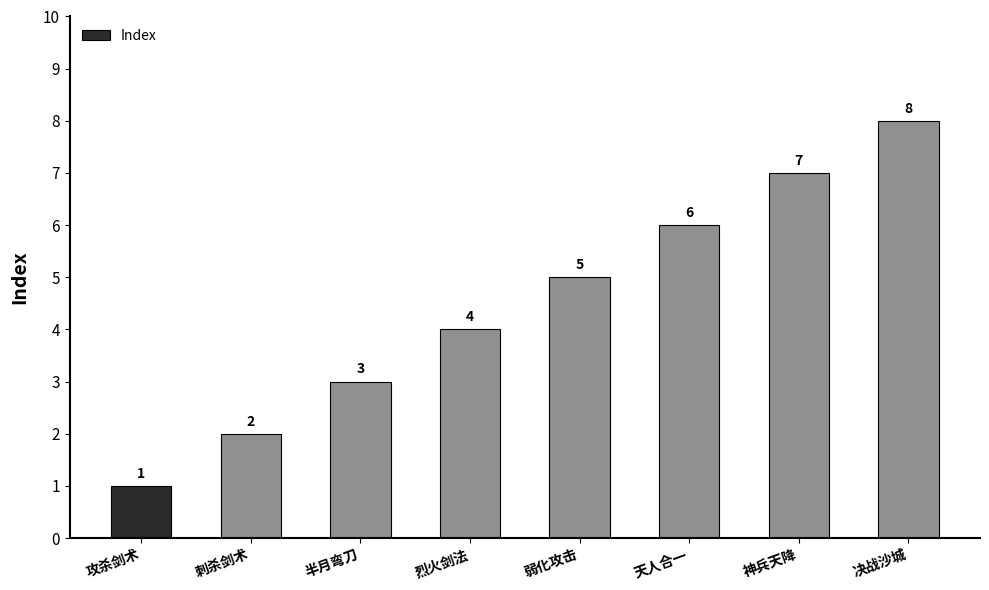

What is the value of the 6th bar from the left?

6